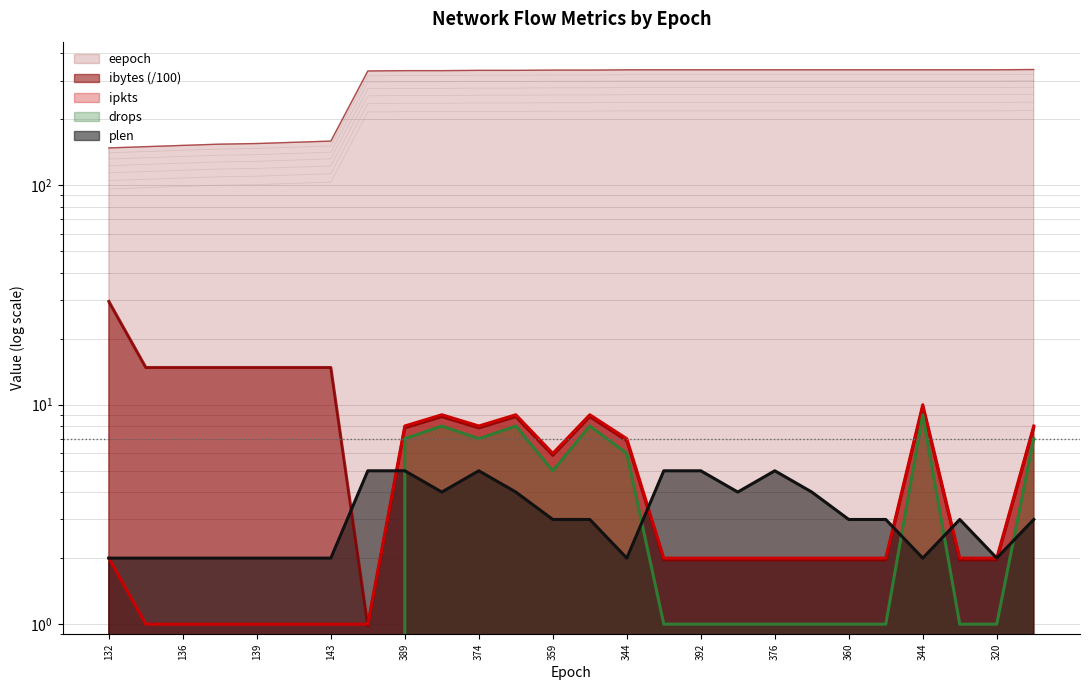

What is the difference between the second highest and minimum values in the eepoch series?

188